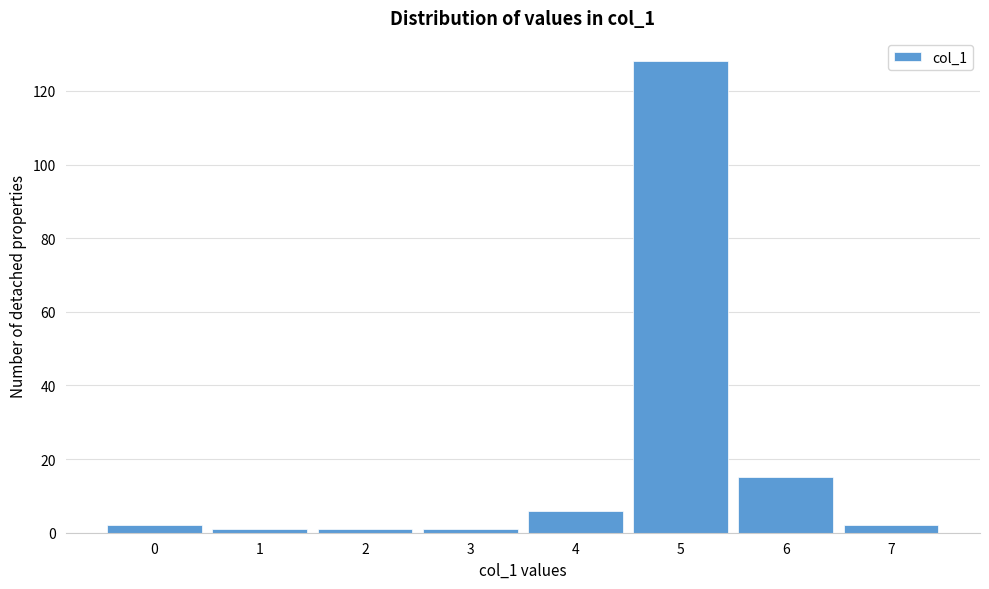

Reading left to right, list all the values displayed in this chart.

0=2	1=1	2=1	3=1	4=6	5=128	6=15	7=2